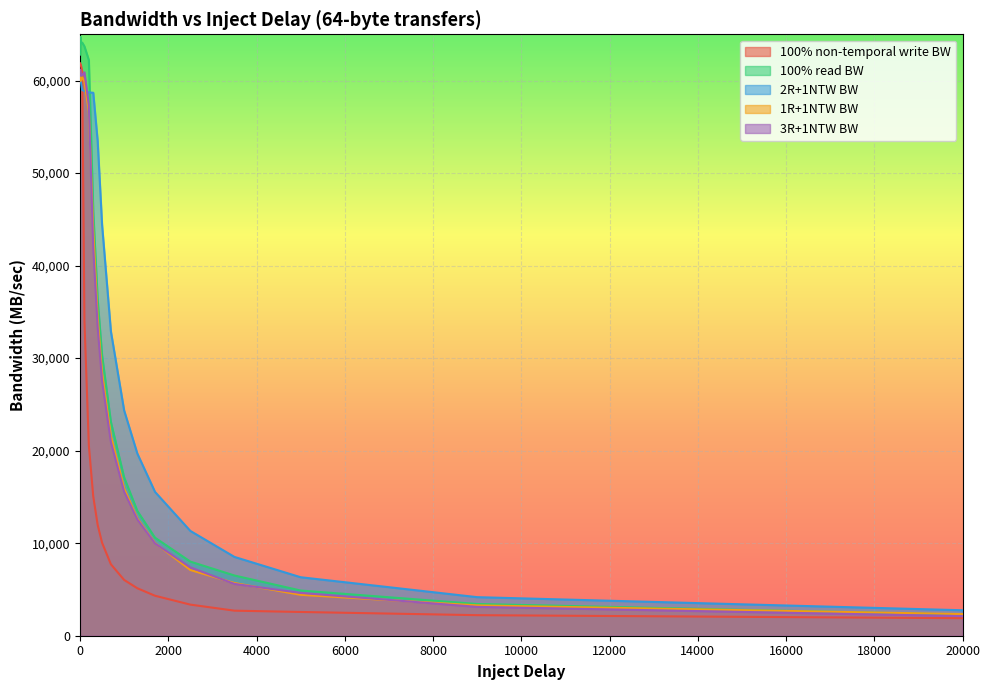

Is the value of 3R+1NTW BW at 3500 greater than the value of 2R+1NTW BW at 20000?

Yes